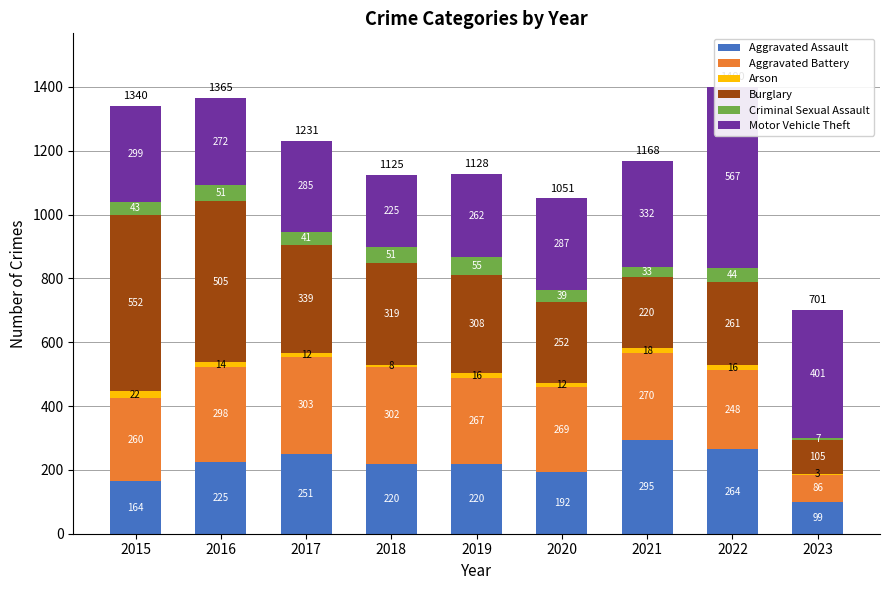

What is the difference between the Burglary values at 2020 and 2023?

147